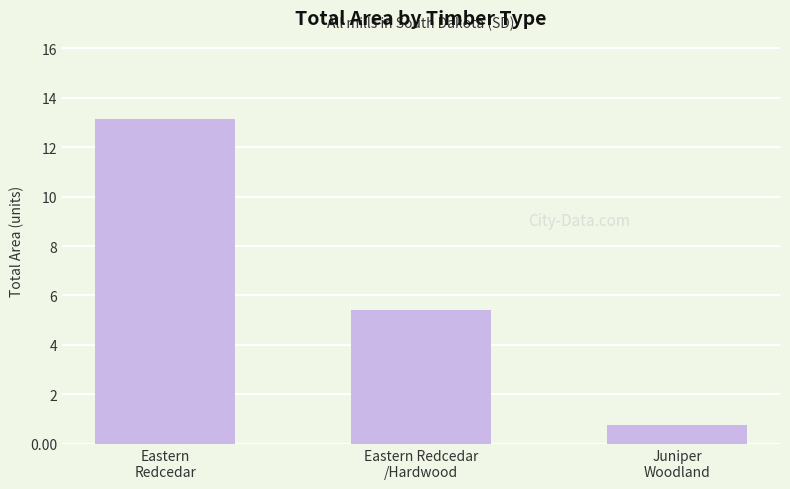

What is the label of the 1st bar from the left?

Eastern
Redcedar